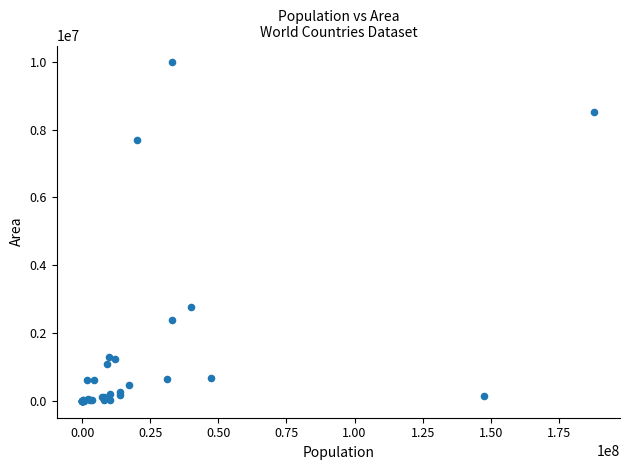

What Y value in the scatter plot is closest to 4992361?

2766890